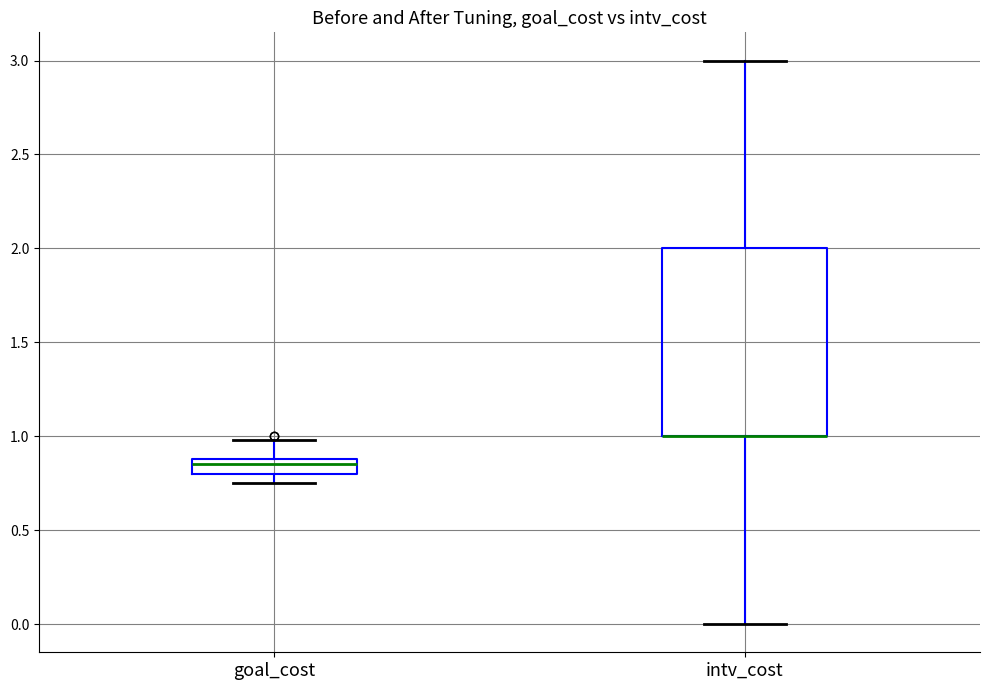

Reading left to right, read every box against the y-axis: the position of its median line, the range the box covers, and the ends of its whiskers. The values are not printed on the chart, so give them approximately, as read against the axis.

goal_cost: median 0.85, box 0.80 to 0.90, whiskers 0.75 to 1.00
intv_cost: median 1.00 (drawn on the box's lower edge), box 1.00 to 2.00, whiskers 0.00 to 3.00